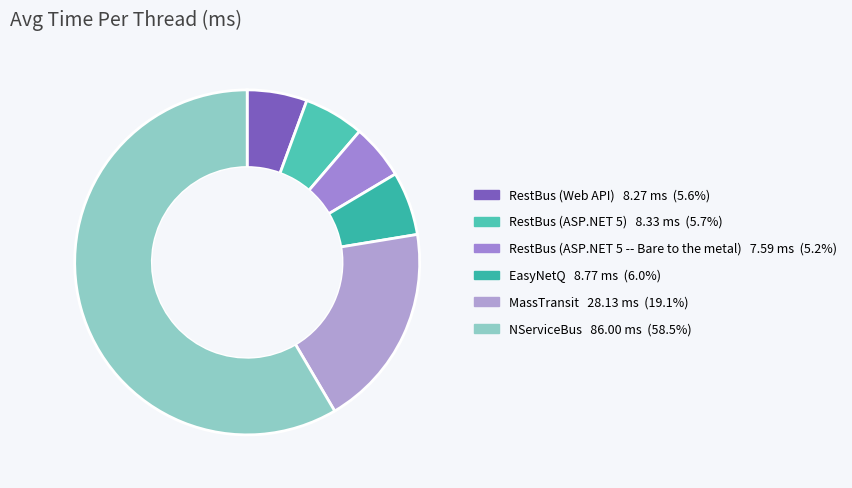

Which category accounts for the majority?

NServiceBus